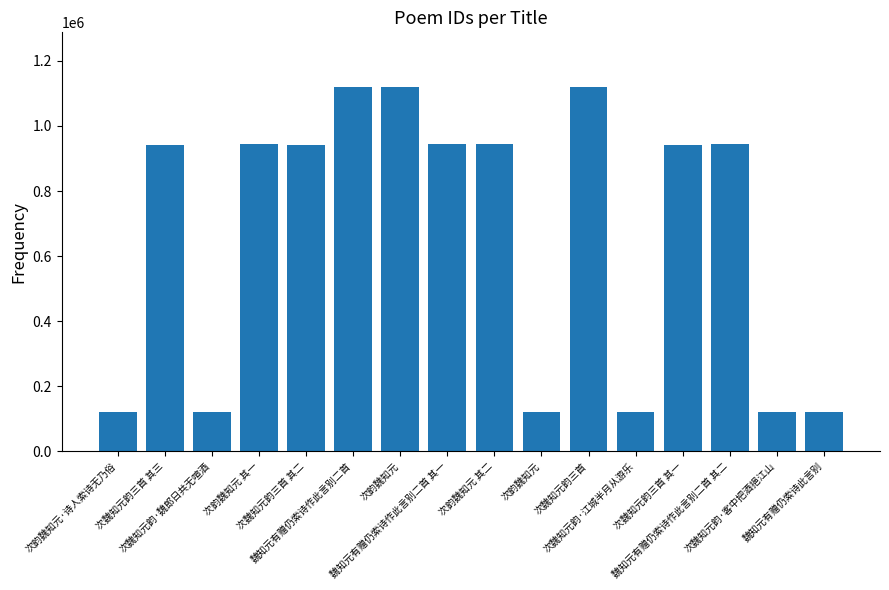

List the labels in order of value, largest first.

次韵魏知元, 魏知元有赠仍索诗作此言别二首, 次魏知元韵三首, 魏知元有赠仍索诗作此言别二首 其一, 魏知元有赠仍索诗作此言别二首 其二, 次韵魏知元 其二, 次韵魏知元 其一, 次魏知元韵三首 其一, 次魏知元韵三首 其二, 次魏知元韵三首 其三, 魏知元有赠仍索诗此言别, 次魏知元韵·江城半月从游乐, 次魏知元韵·魏郎日共无喧酒, 次韵魏知元·诗人索诗无乃俗, 次韵魏知元, 次魏知元韵·客中把酒挹江山